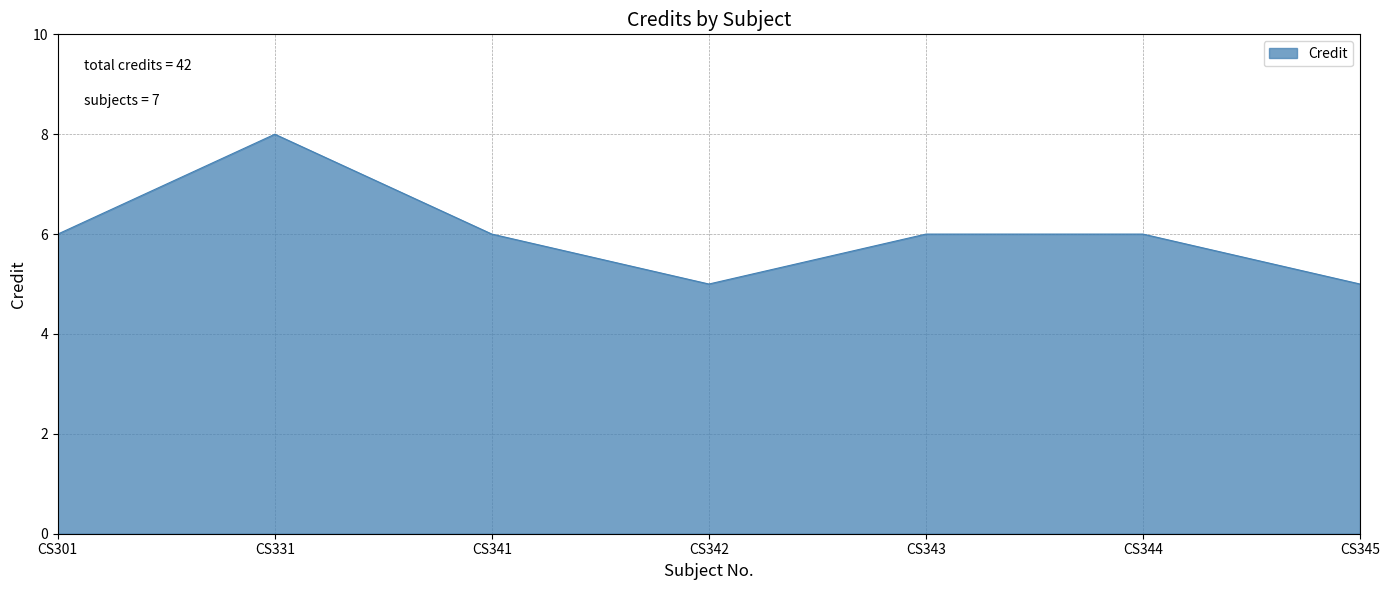

Reading left to right, list all the values displayed in this chart.

CS301=6	CS331=8	CS341=6	CS342=5	CS343=6	CS344=6	CS345=5